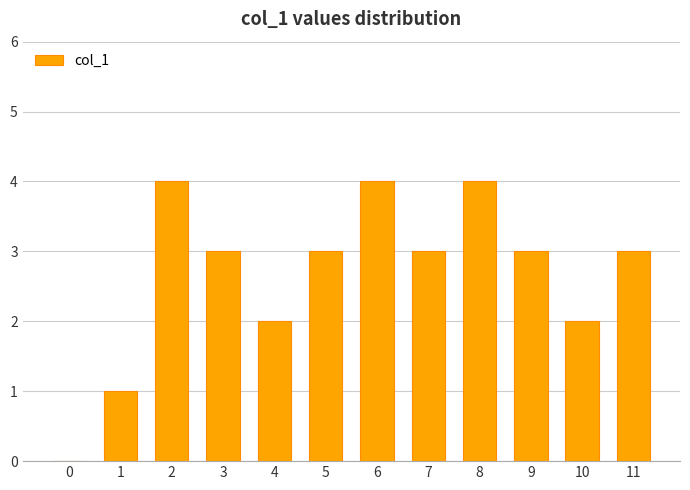

The value at 11 is 4. True or false?

False